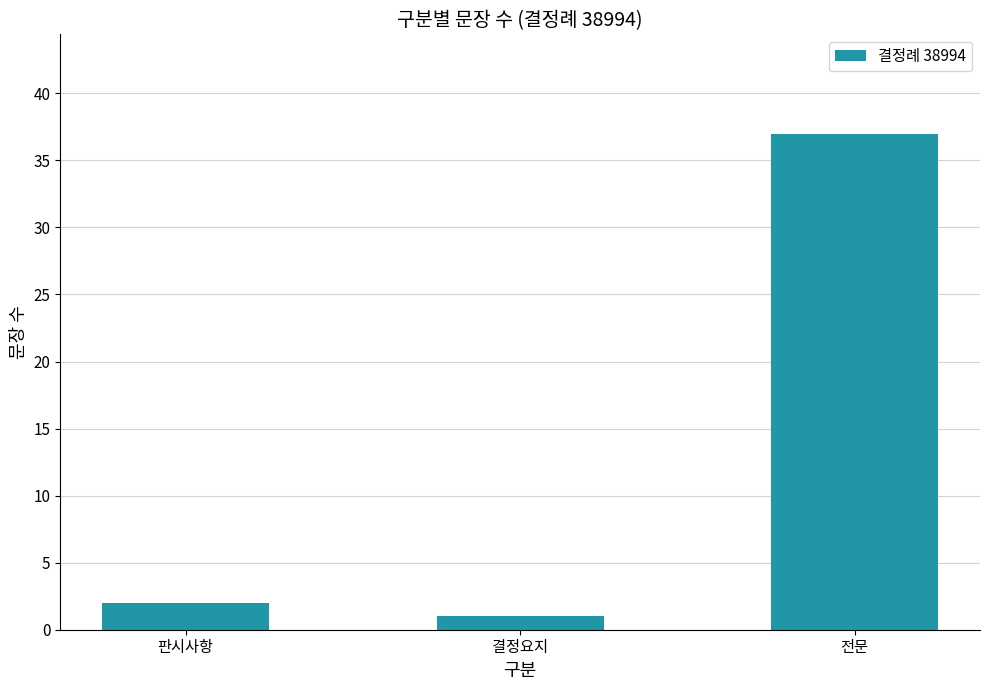

What is the difference between the maximum and minimum values?

36